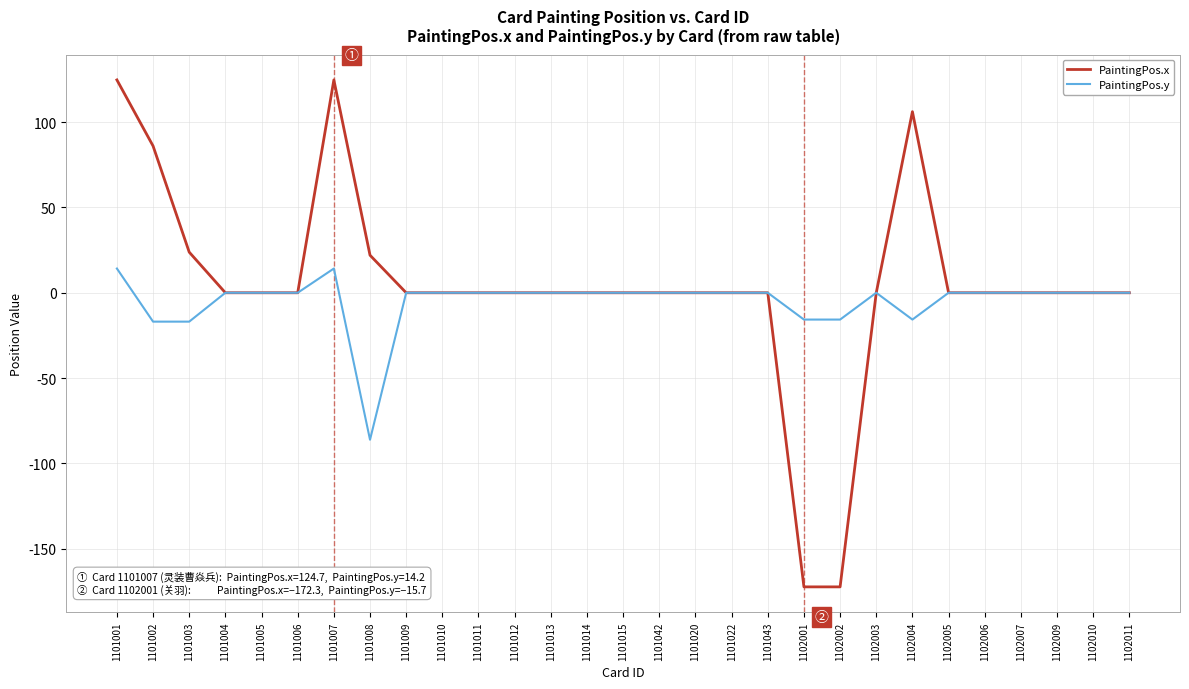

What is the greatest value displayed?

124.7